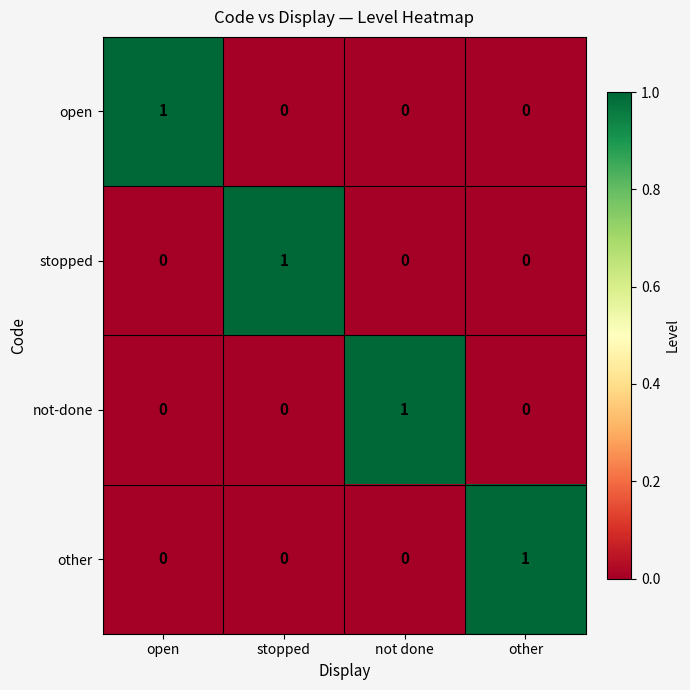

At which label does stopped reach its peak?

stopped